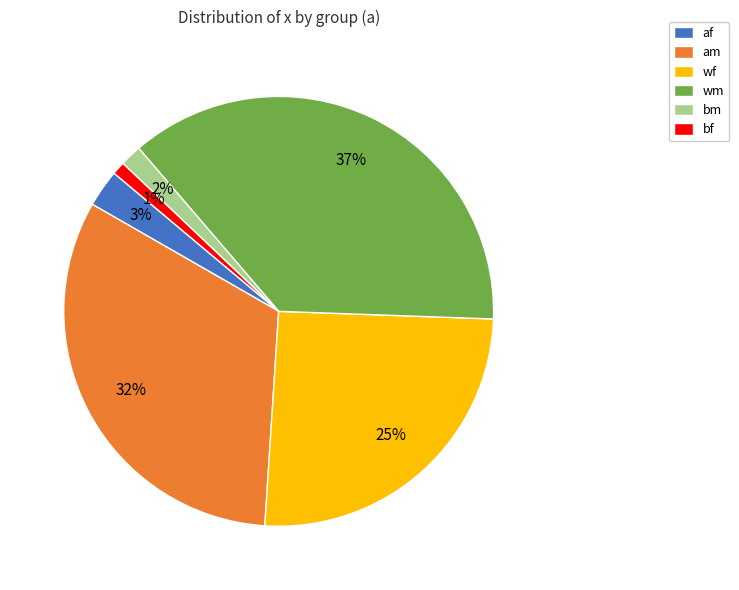

Count the number of slices in the pie.

6